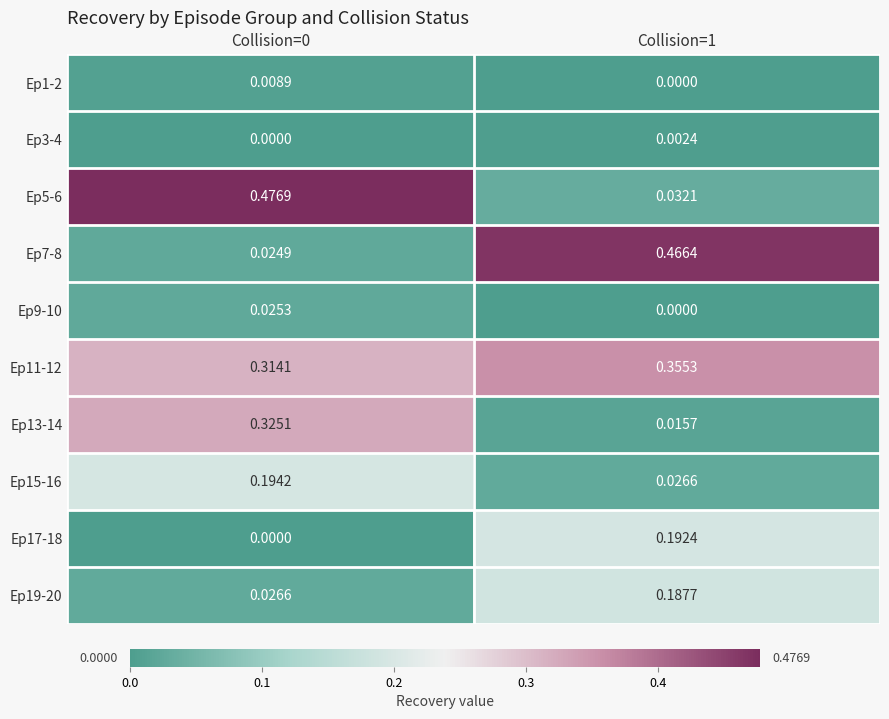

Which series has the largest total across all categories?

Ep11-12